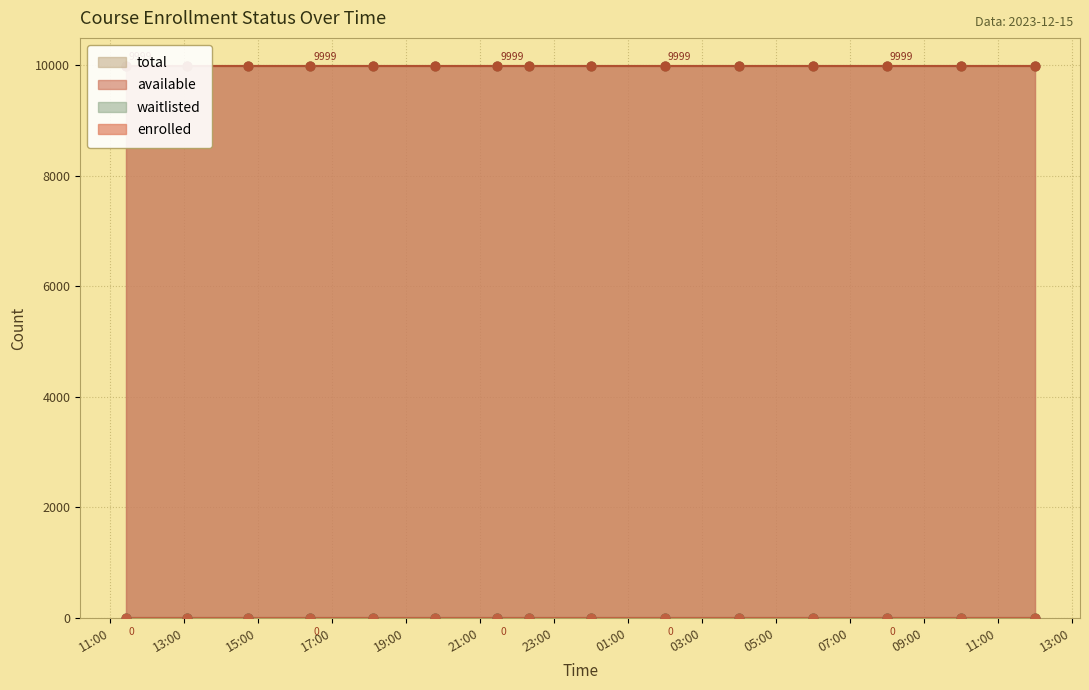

At how many categories does at least one series exceed 9196?

15